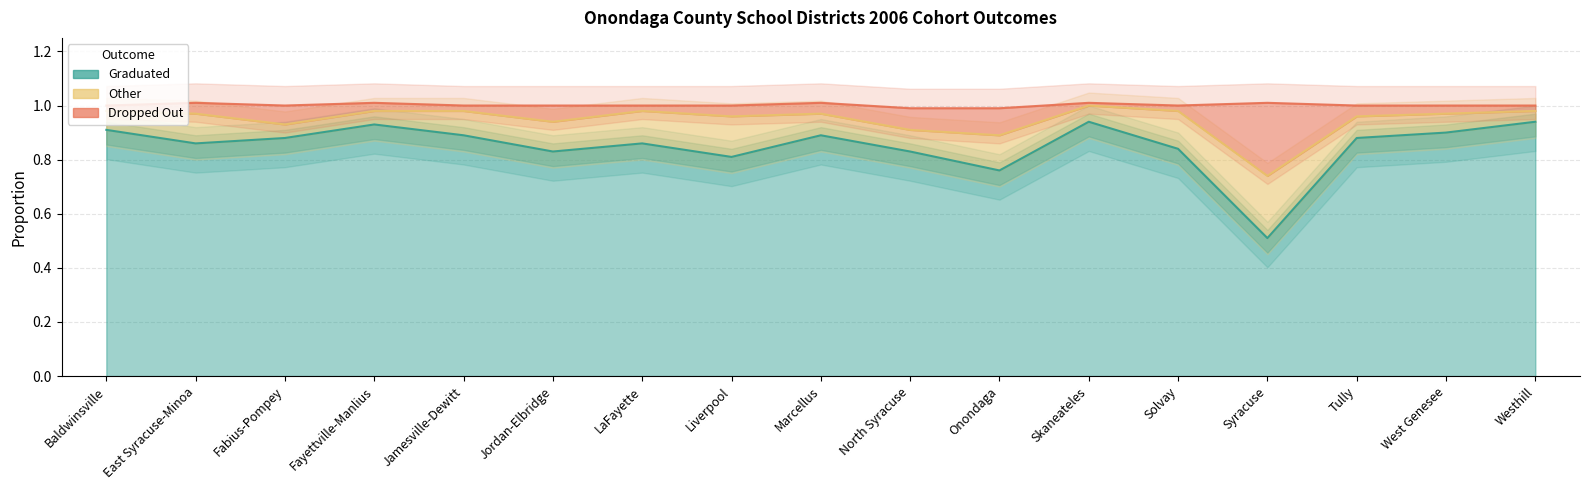

At how many categories does at least one series exceed 0?

17